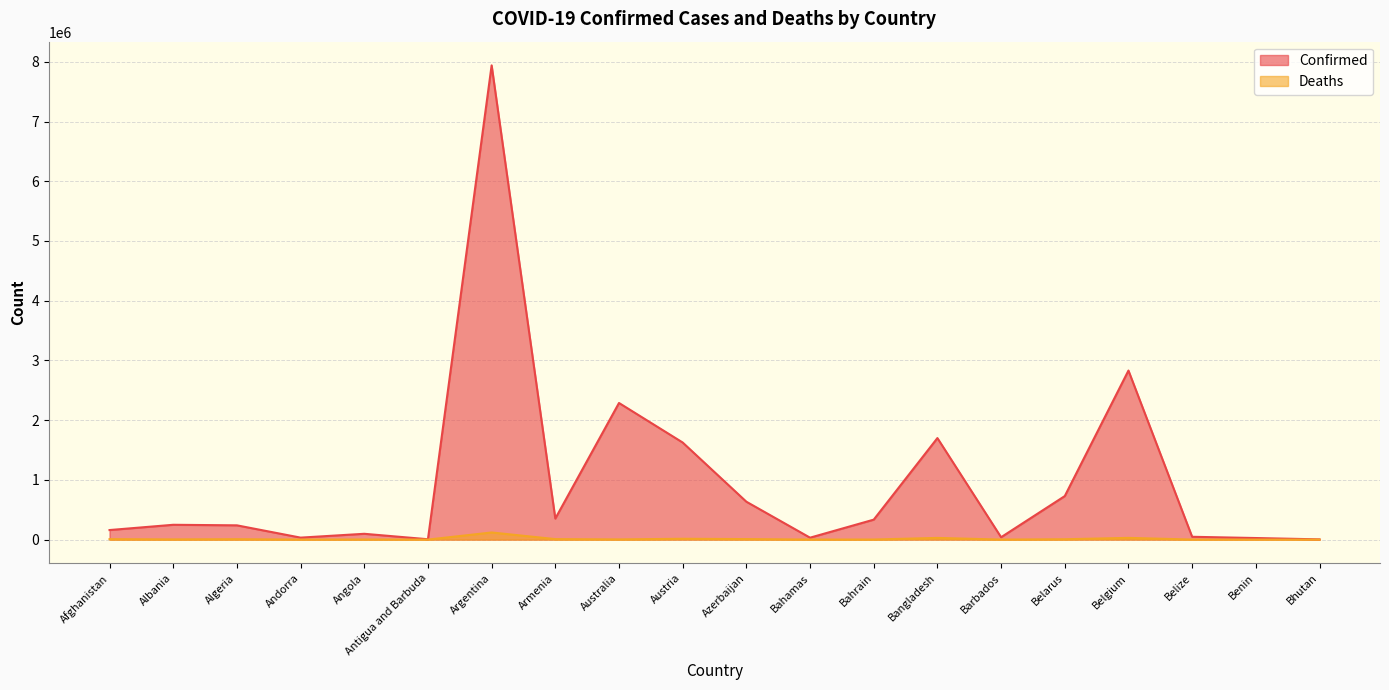

Which series has the largest total across all categories?

Confirmed